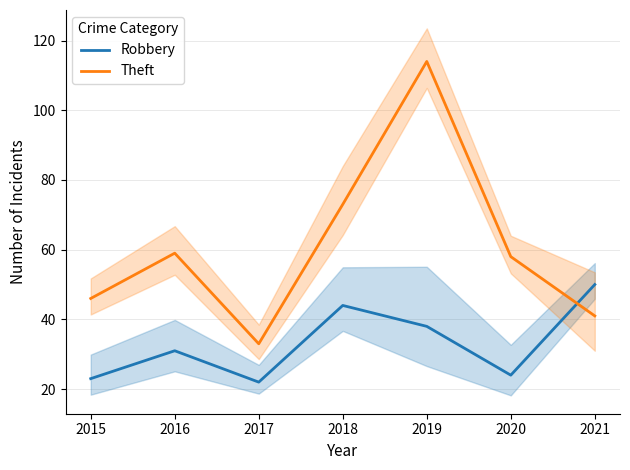

What is the sum of the Theft values at 2018 and 2015?

119